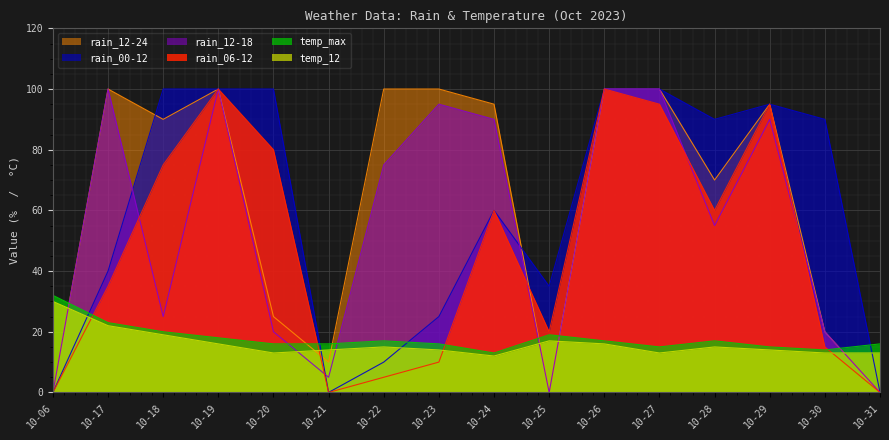

Which category has the highest value in the temp_12 series?

10-06